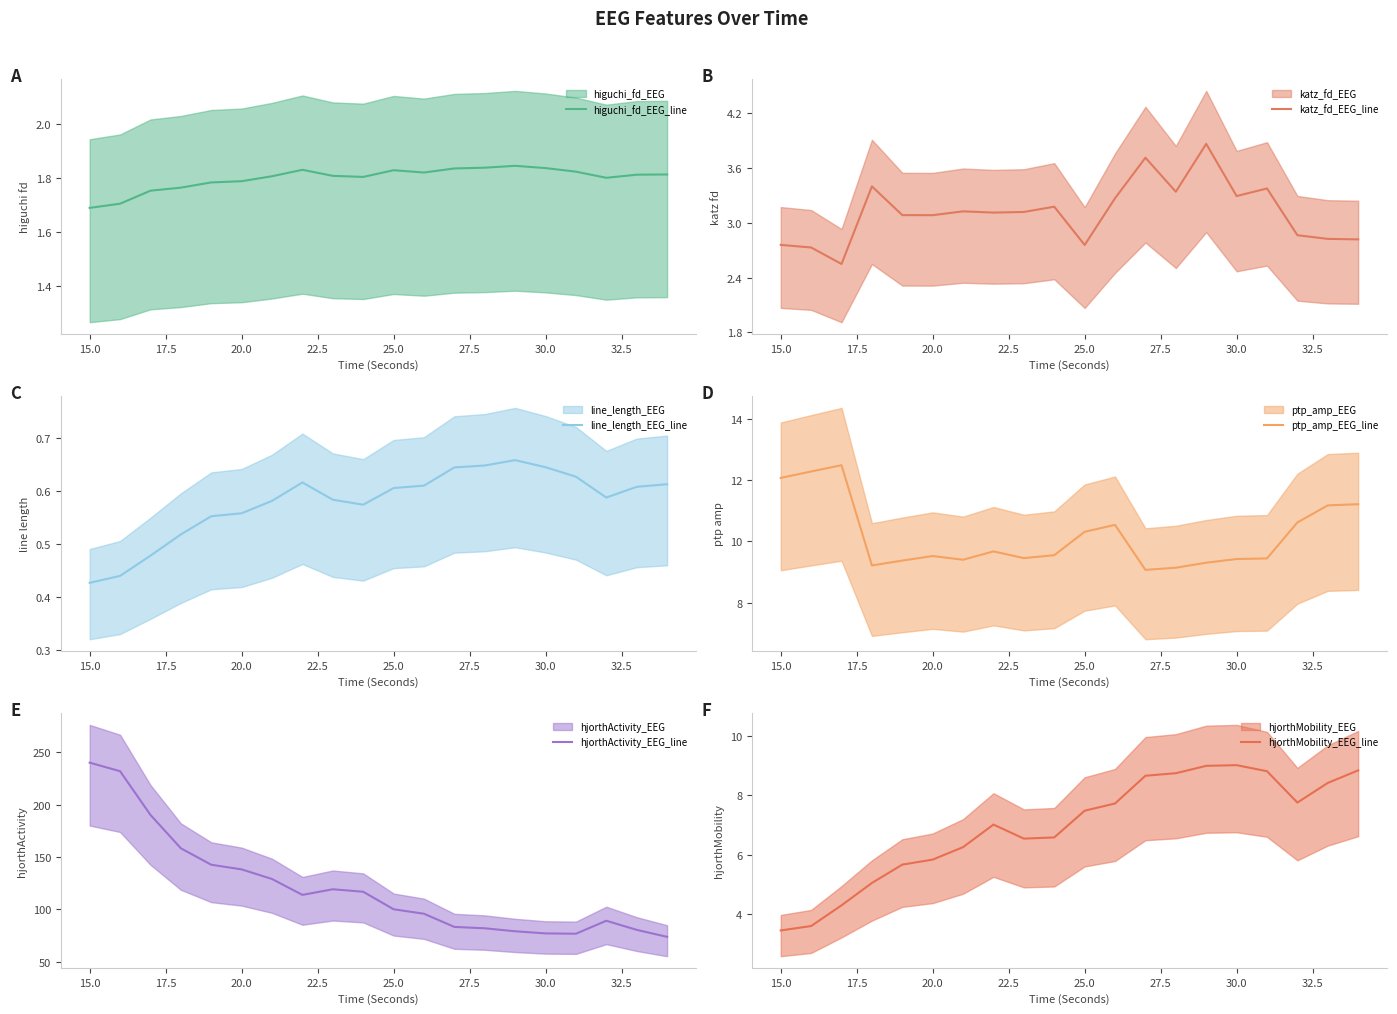

The hjorthActivity_EEG_line series shows 73.4 at 15.0. True or false?

False